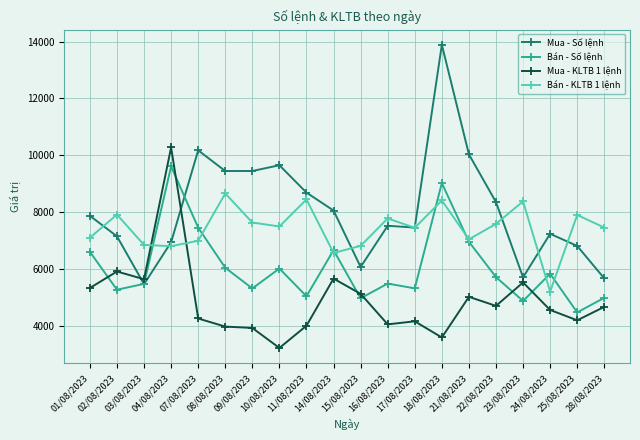

Is it true that Bán - Số lệnh equals 2092.6 at 09/08/2023?

False